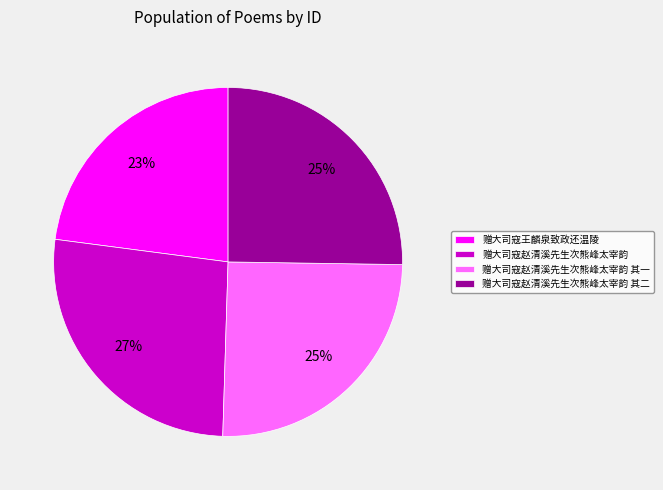

Is there a majority slice in this chart?

No